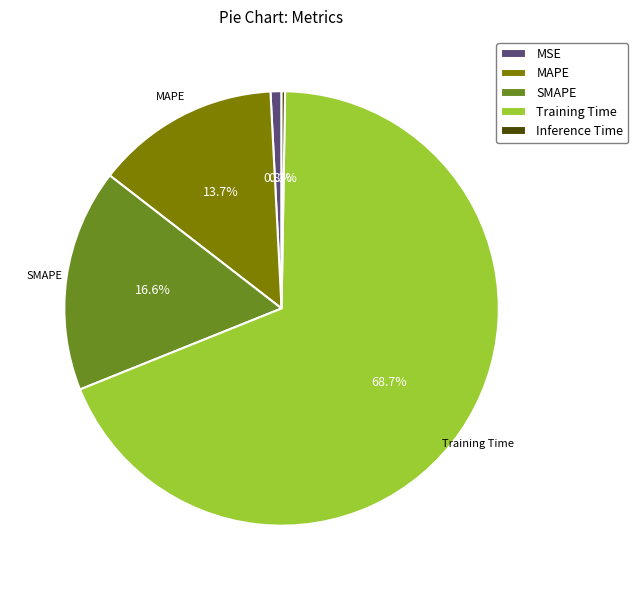

Which category accounts for the majority?

Training Time